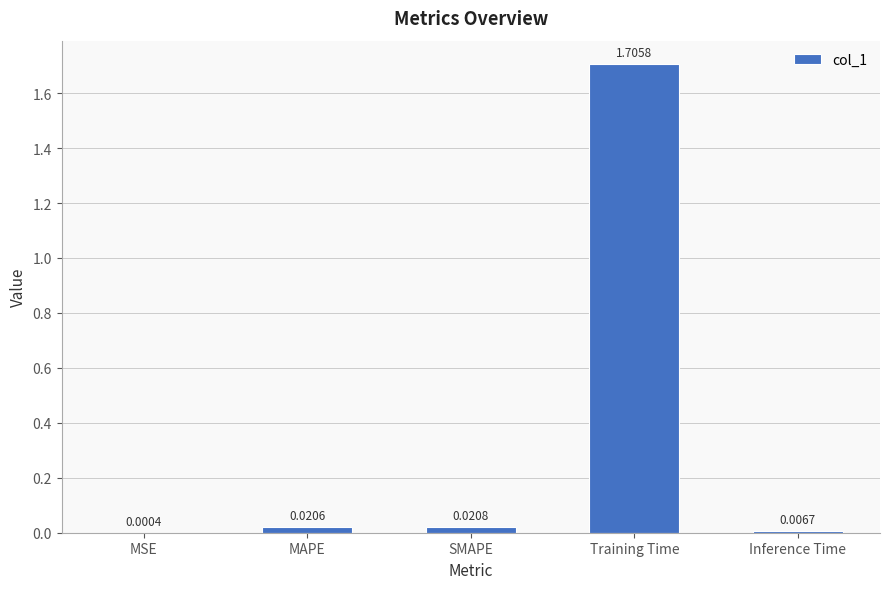

Is it true that the value at Training Time is 0.9?

False